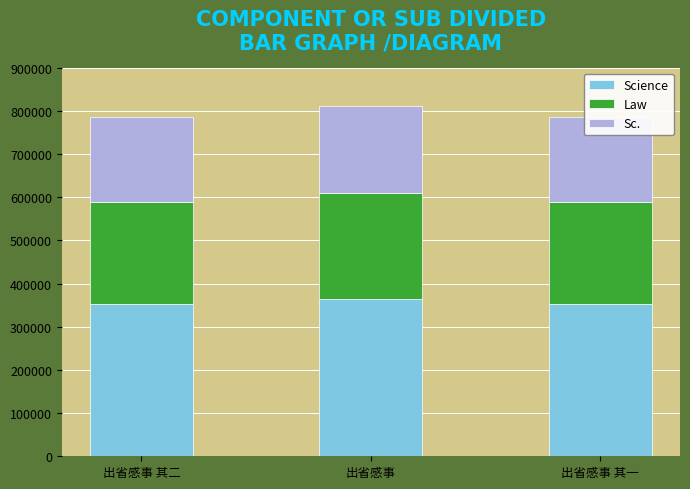

What are all the series names shown in the legend?

Science, Law, Sc.